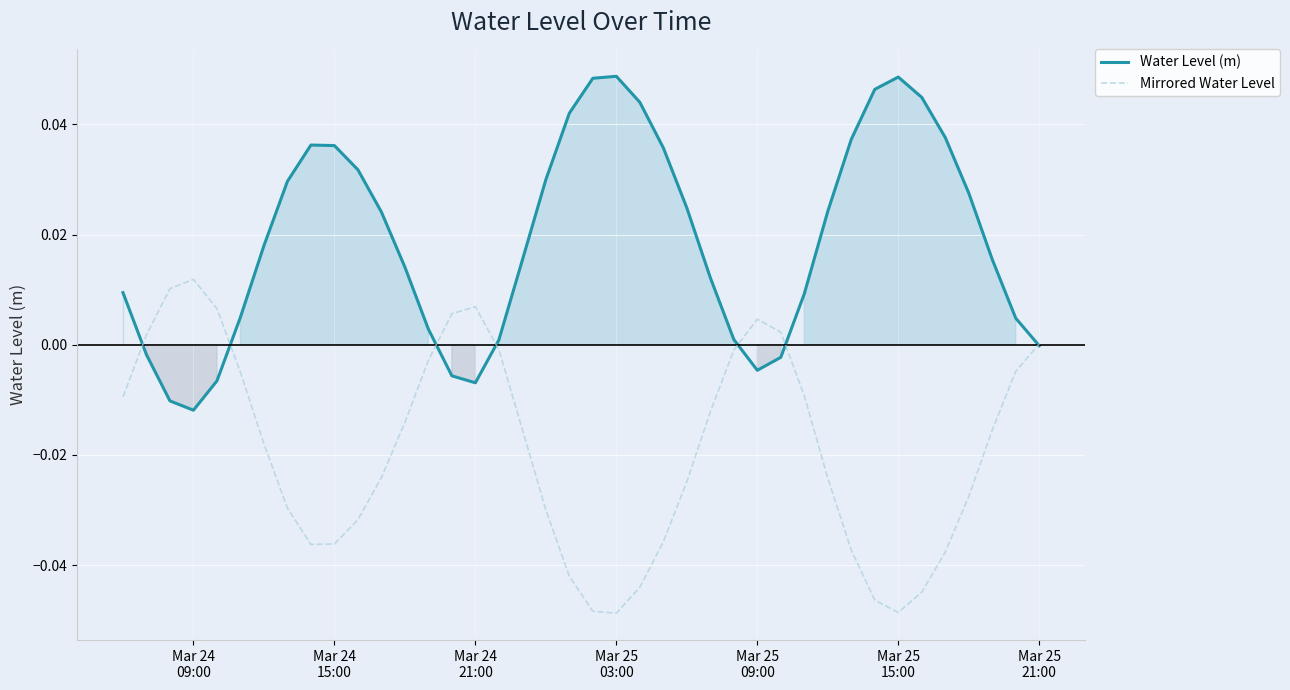

Which series has the largest total across all categories?

Water Level (m)